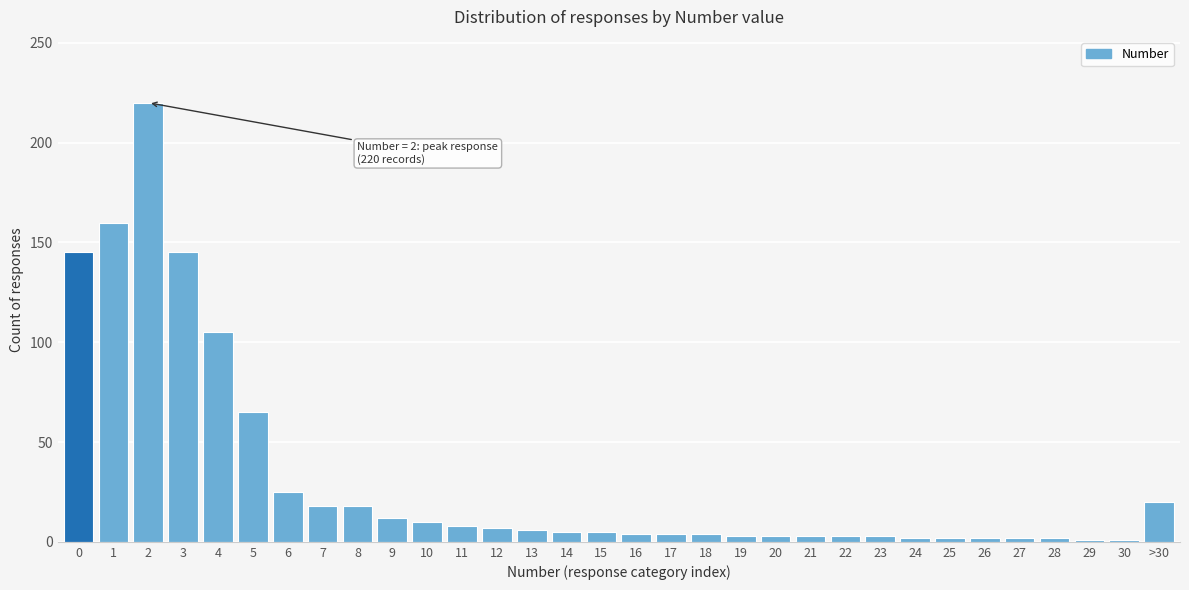

The chart shows a value of 10 at 10. True or false?

True